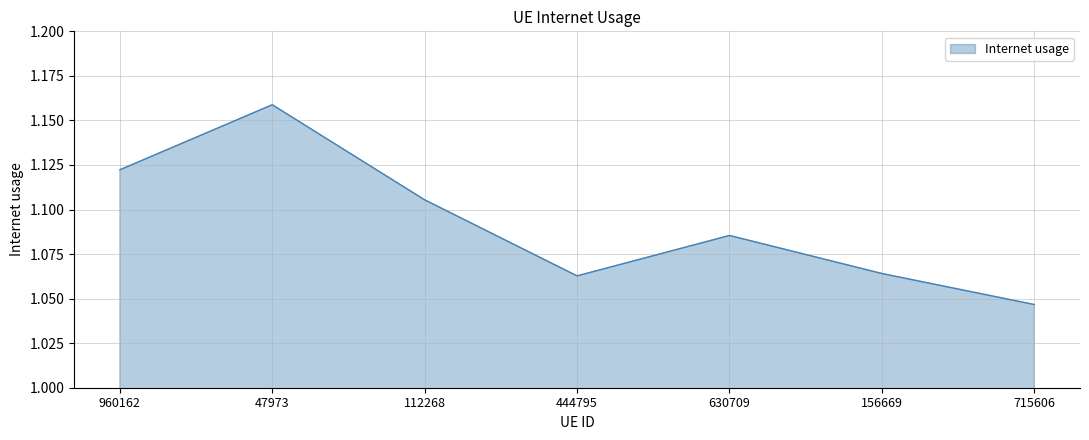

What position from the right is 444795?

4